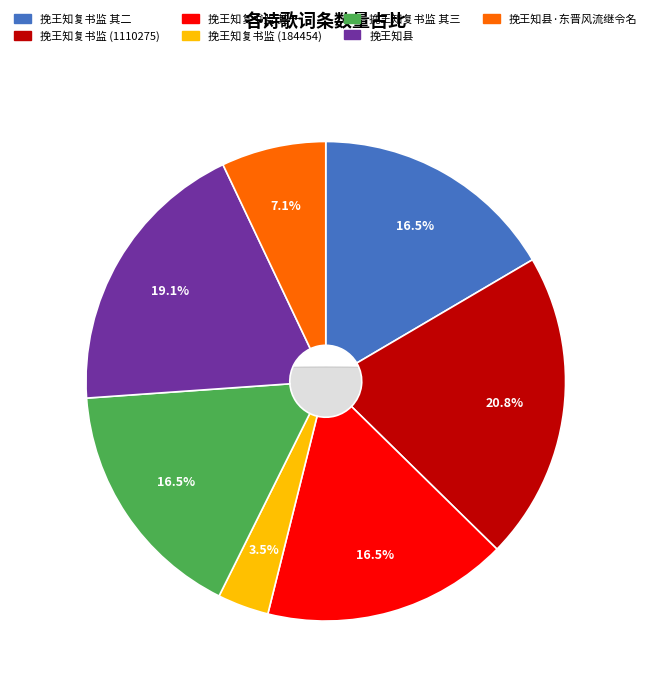

How many slices are in this pie chart?

7